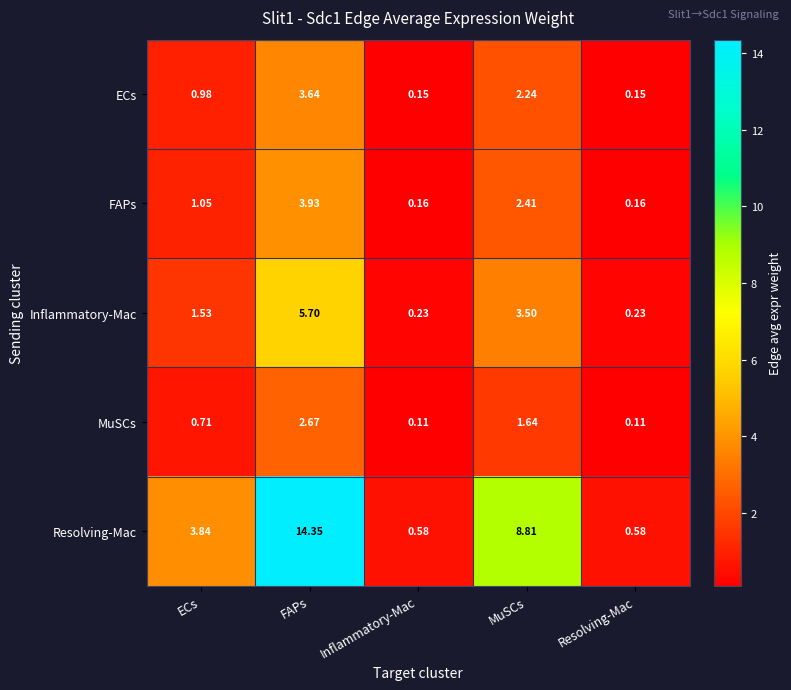

At which label does Resolving-Mac first exceed 3?

ECs